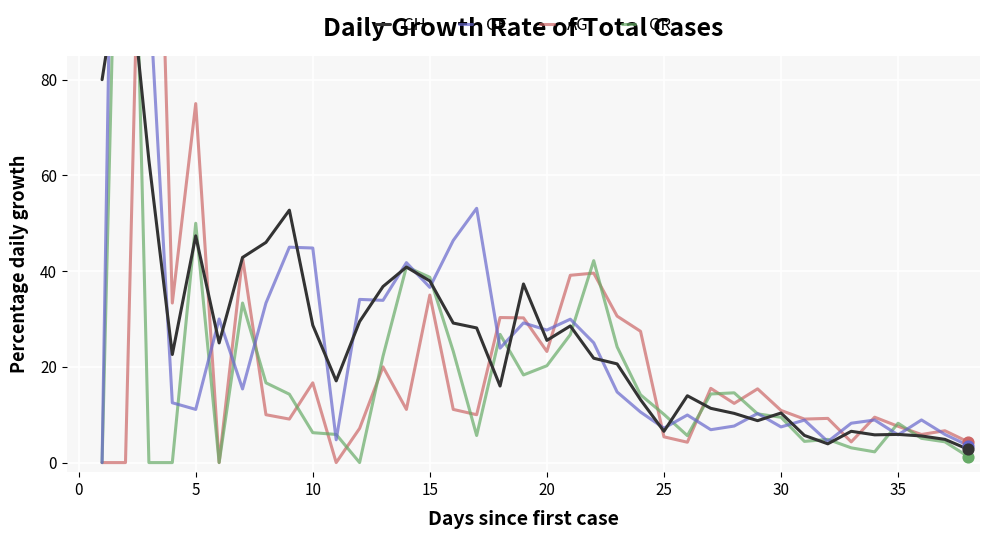

What is the total value across all series at 24?

65.3